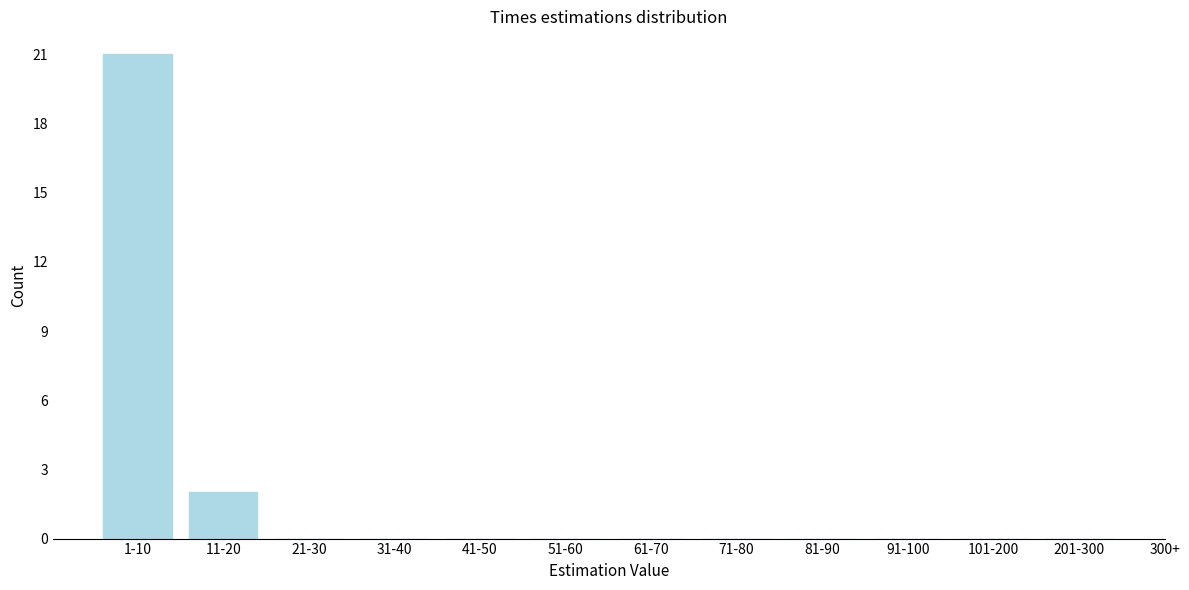

Reading right to left, list all the values displayed in this chart.

201-300=0	101-200=0	91-100=0	81-90=0	71-80=0	61-70=0	51-60=0	41-50=0	31-40=0	21-30=0	11-20=2	1-10=21